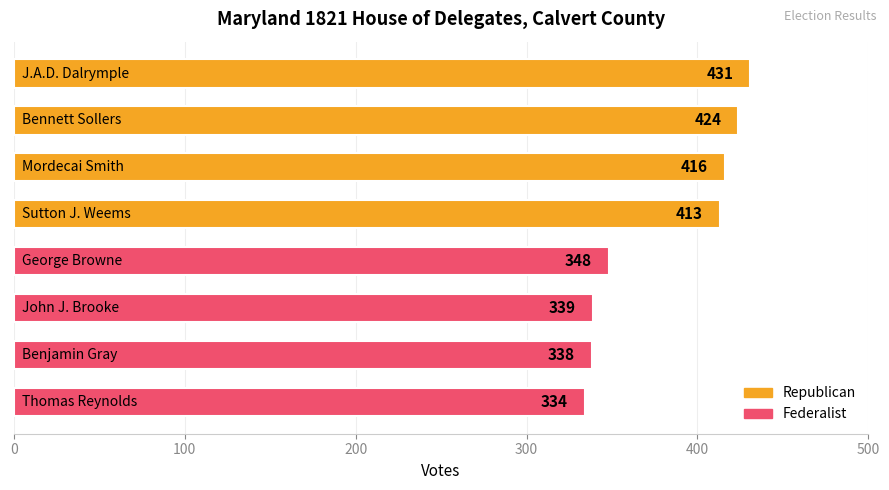

Reading top to bottom, what are all the values shown in this chart?

431	424	416	413	348	339	338	334